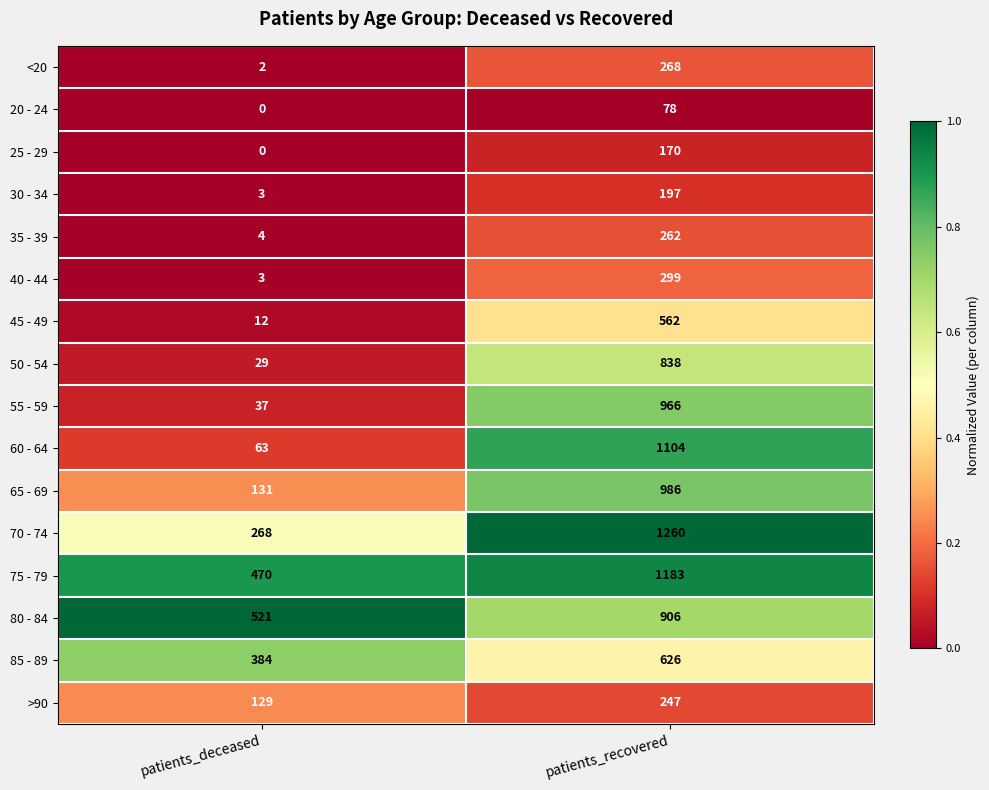

At which category is the sum across all series the highest?

patients_recovered